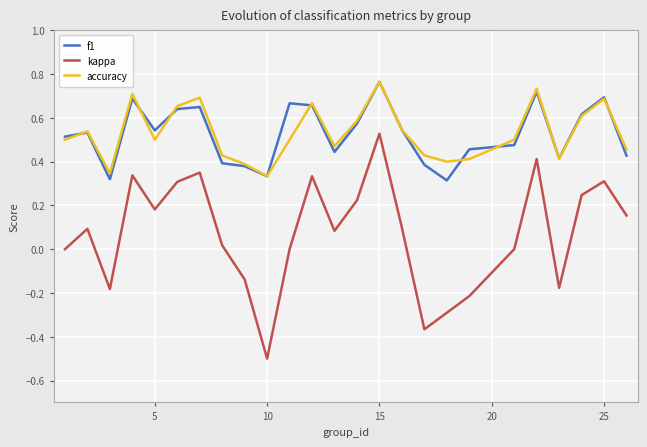

What is the lowest value of the kappa series?

-0.5